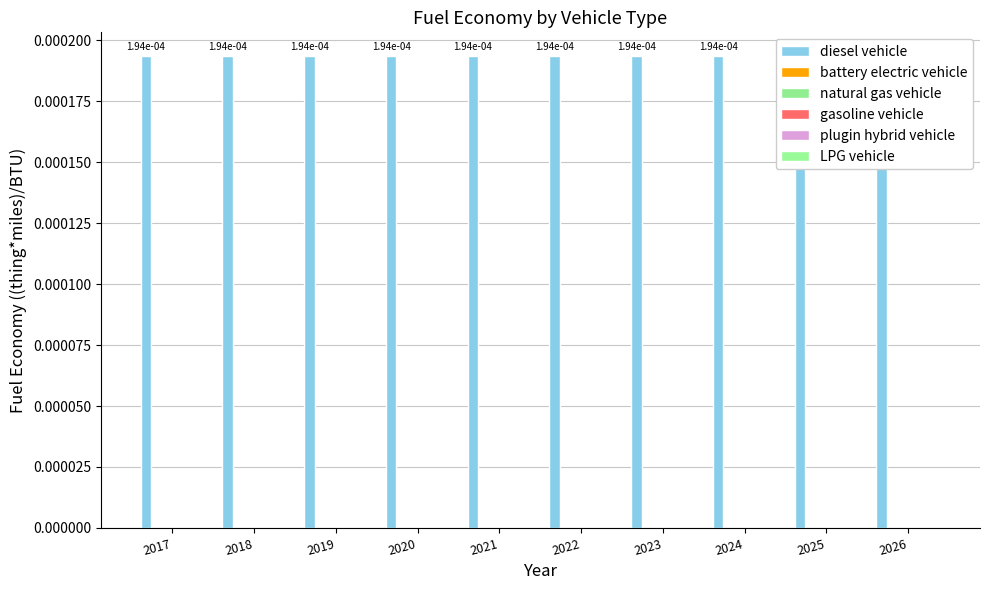

Between 2021 and 2025, which series saw the biggest shift?

diesel vehicle